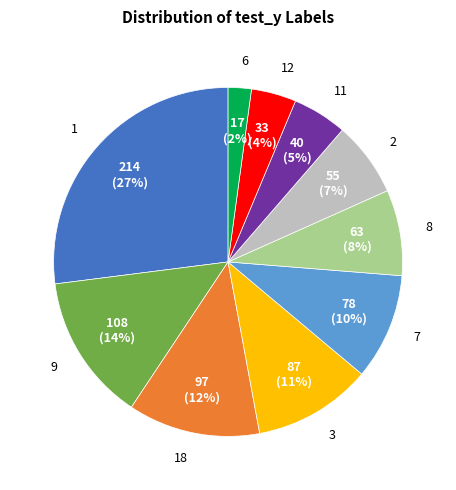

What percentage is the 2 slice, to the nearest percent?

7%